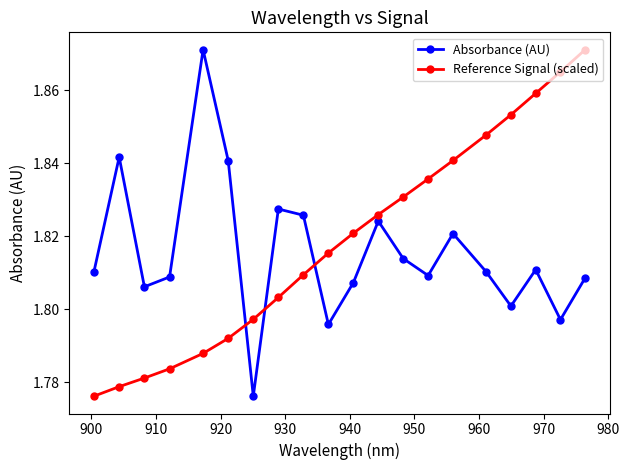

At how many categories does at least one series exceed 1?

20